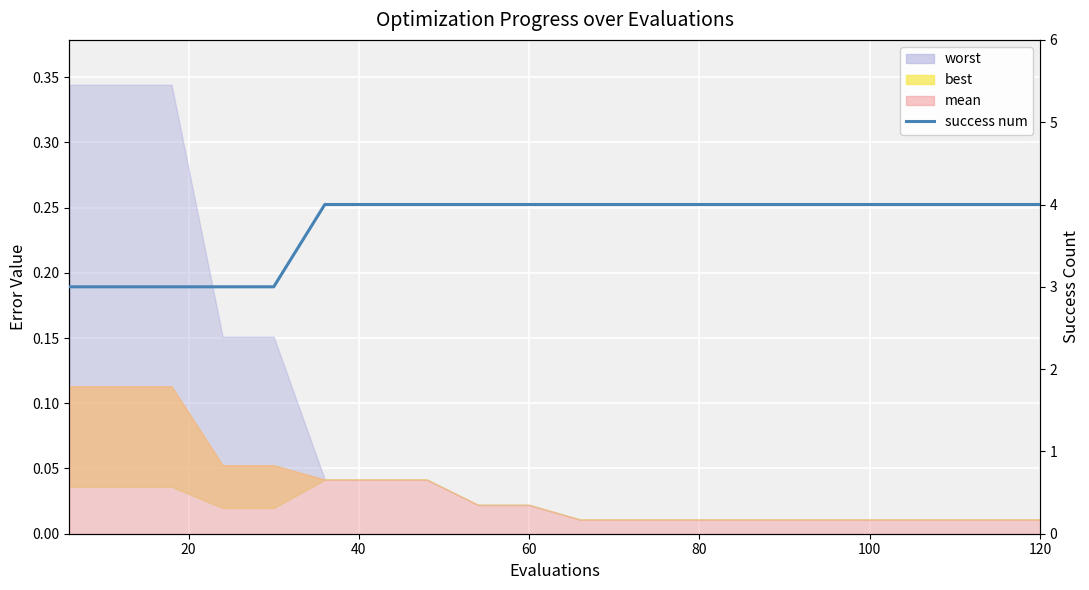

Is it true that the value at 100 is 4?

True